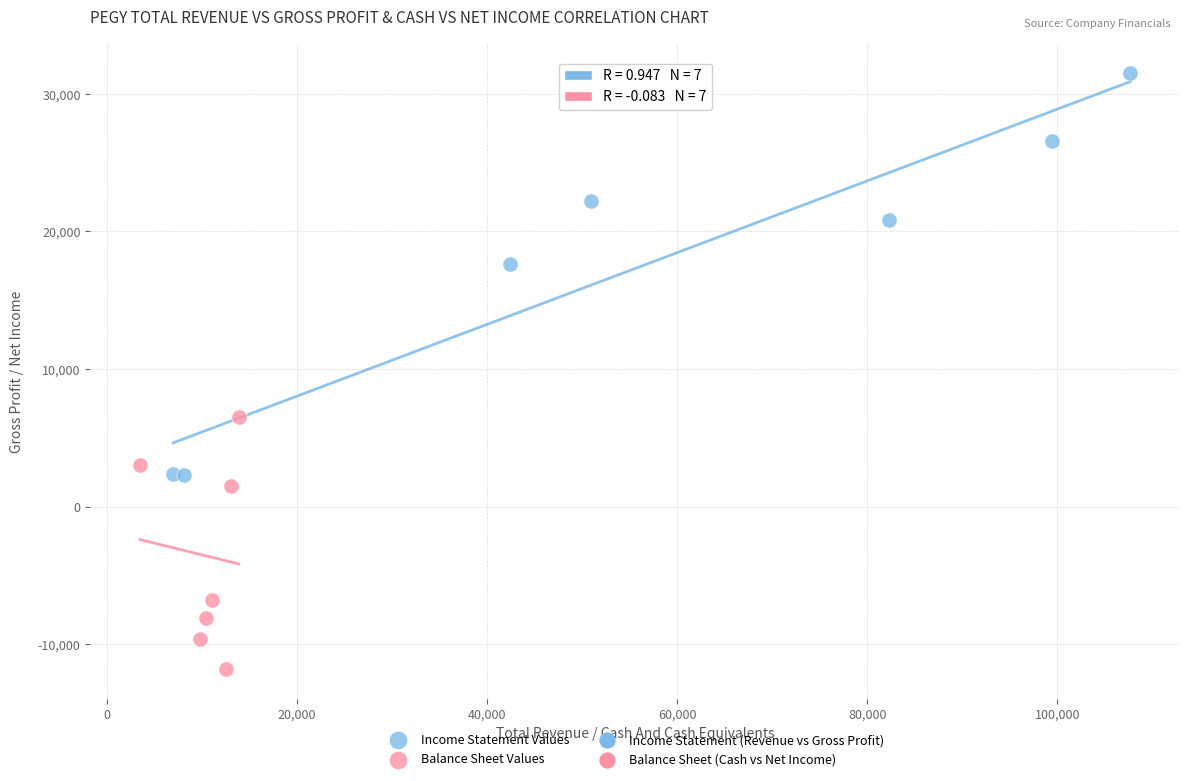

Which series has the largest Y range (max minus min)?

Income Statement Values